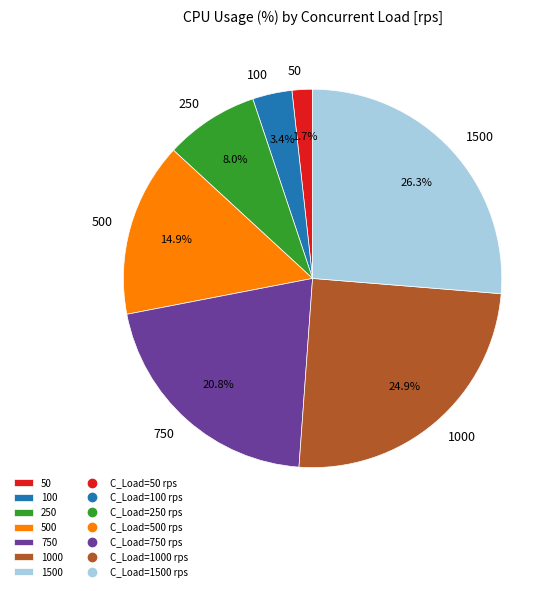

Which category has the smallest portion of the pie?

50